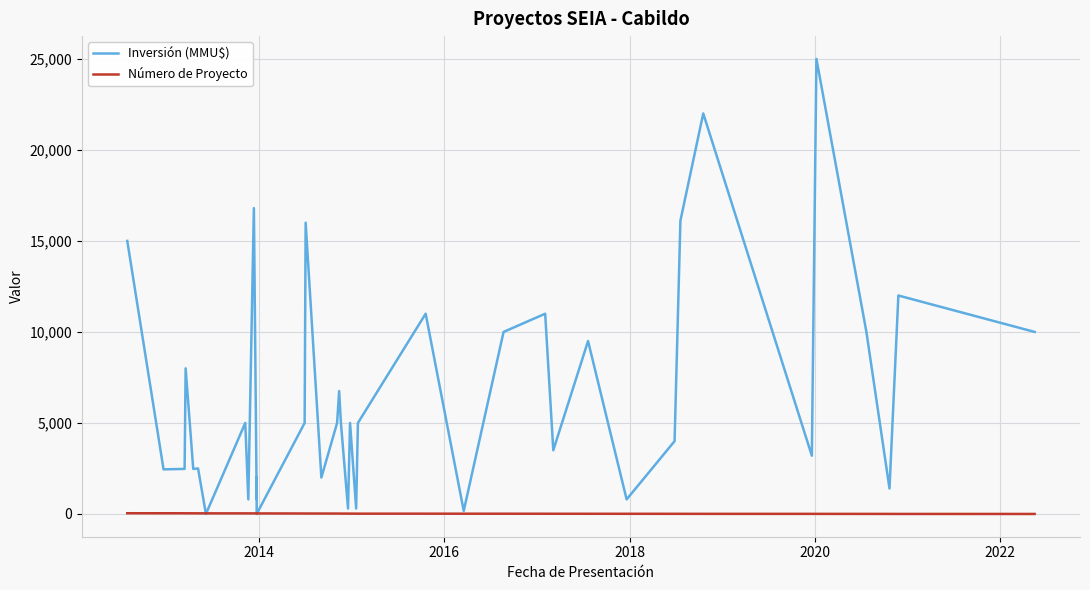

What is the maximum value for Inversión (MMU$)?

25000